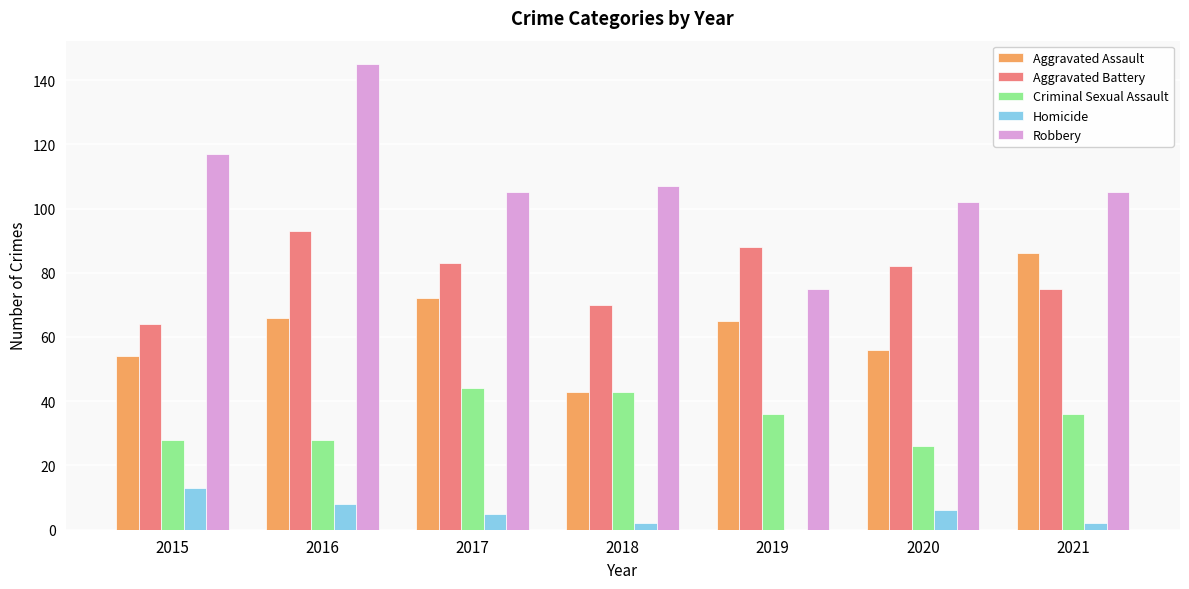

How many series are shown in this chart?

5